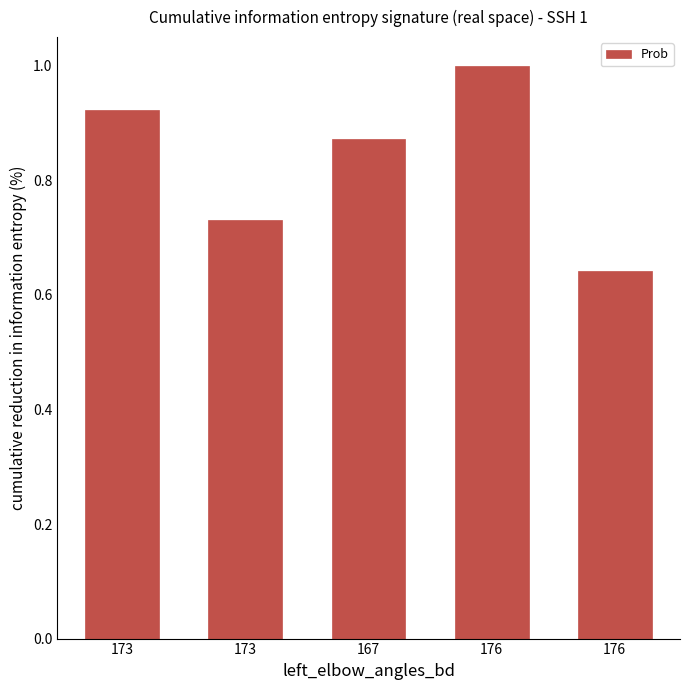

What is the label of the 4th bar from the right?

173